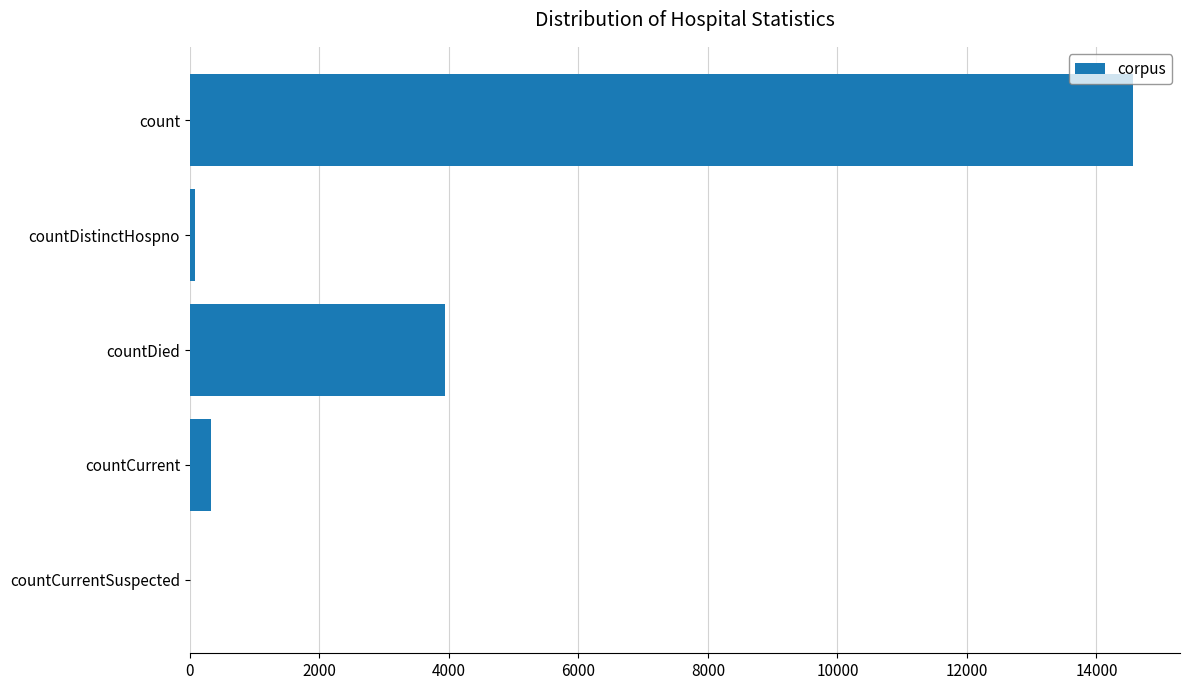

What is the sum of all values?

18902